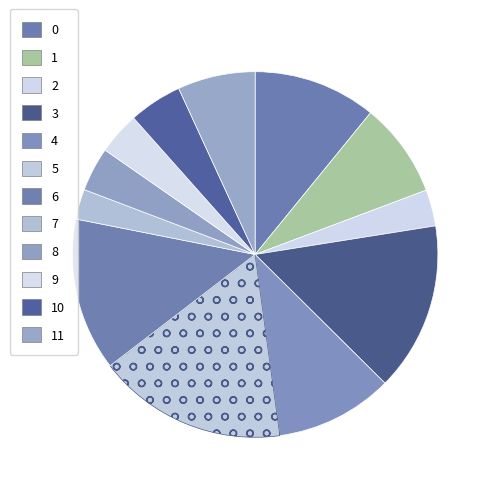

How many segments does this pie chart have?

12